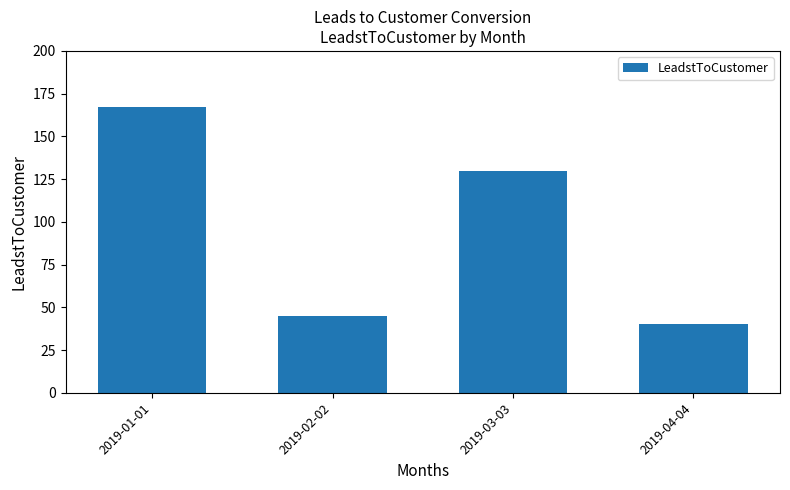

What is the change in value from 2019-02-02 to 2019-04-04?

-5